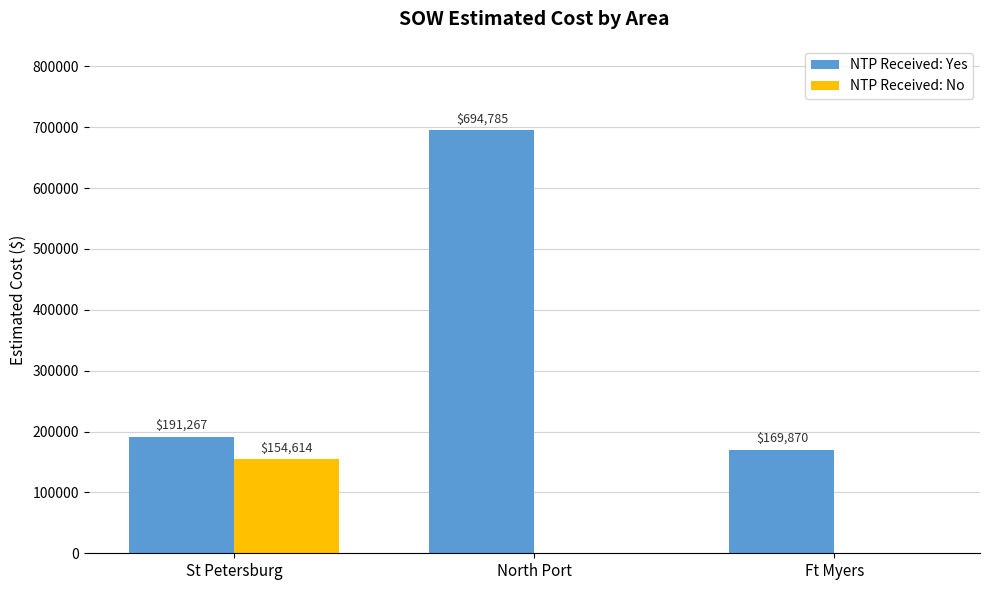

What is the average value of the NTP Received: Yes series?

351974.3